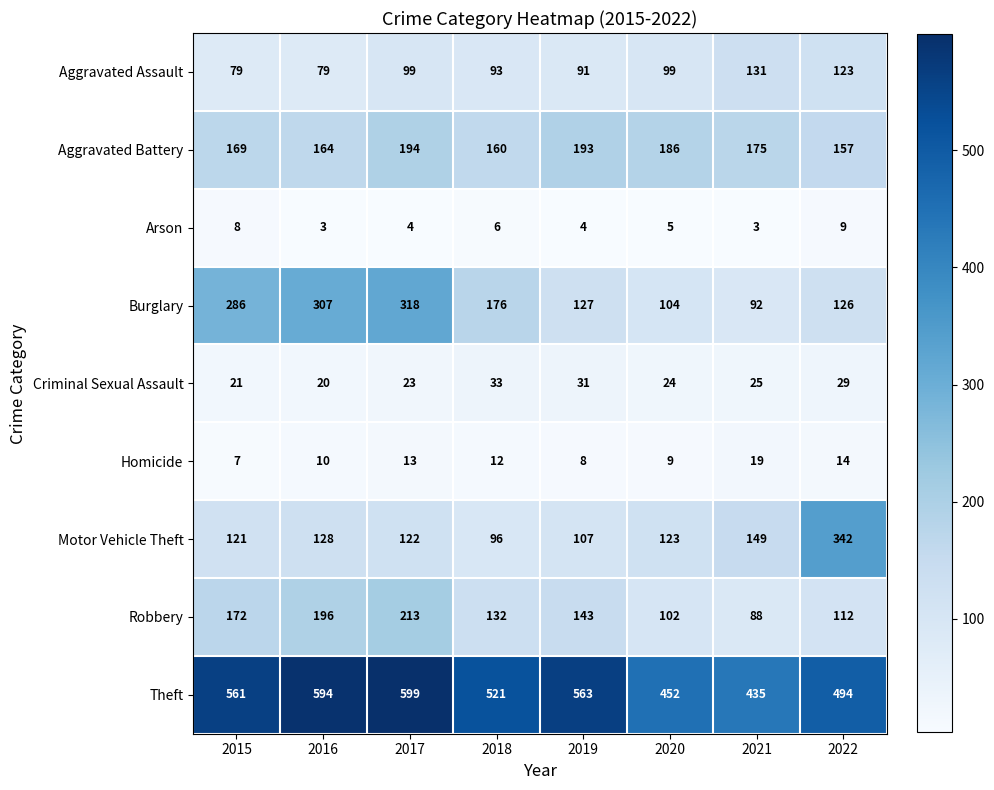

What is the total value across all series at 2017?

1585